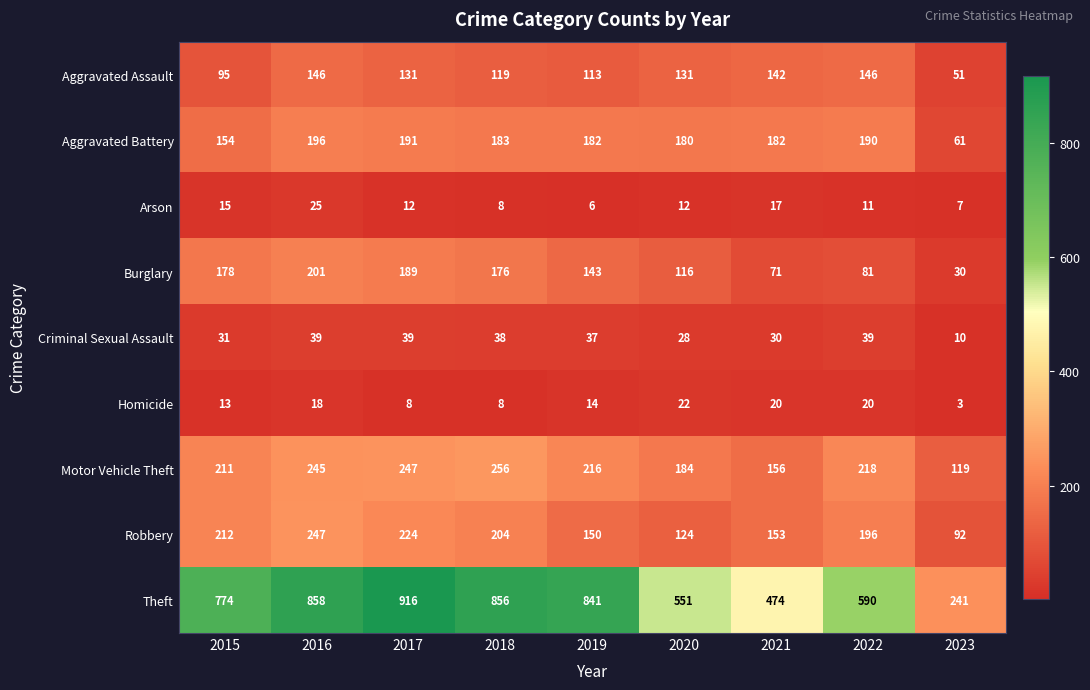

Which series has the largest total across all categories?

Theft